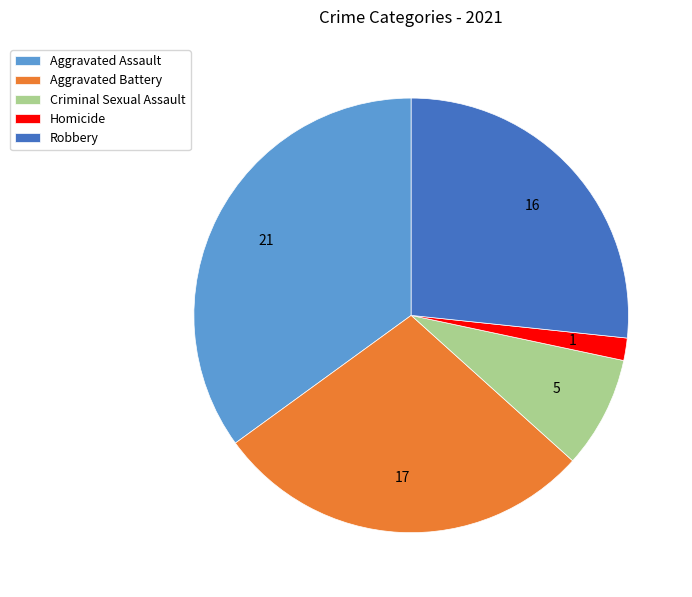

True or false: Aggravated Battery accounts for 28% of the total.

True